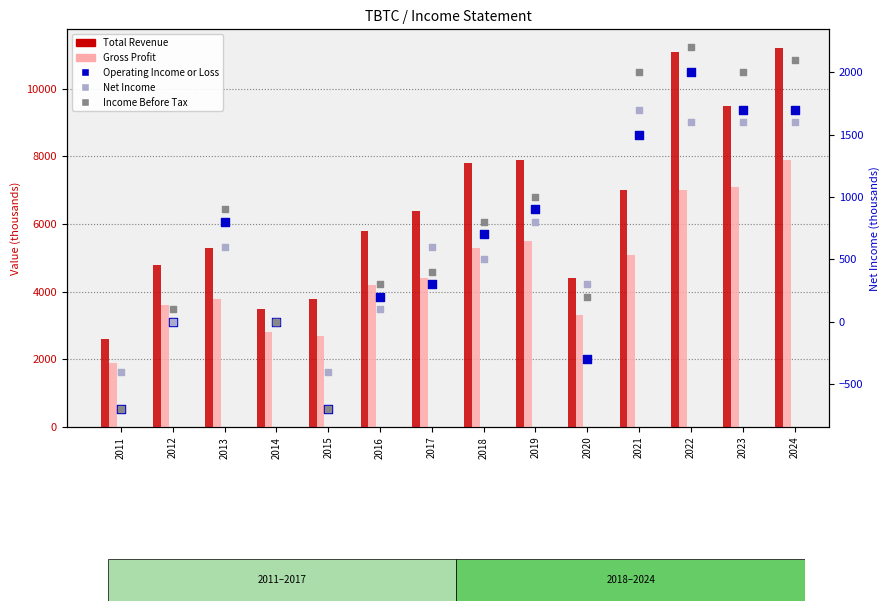

Is the value of Income Before Tax at 2017 greater than the value of Total Revenue at 2013?

No